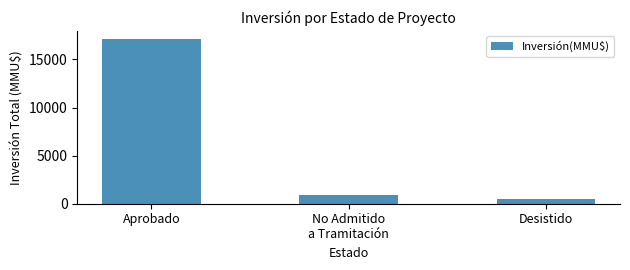

What is the average value?

6161